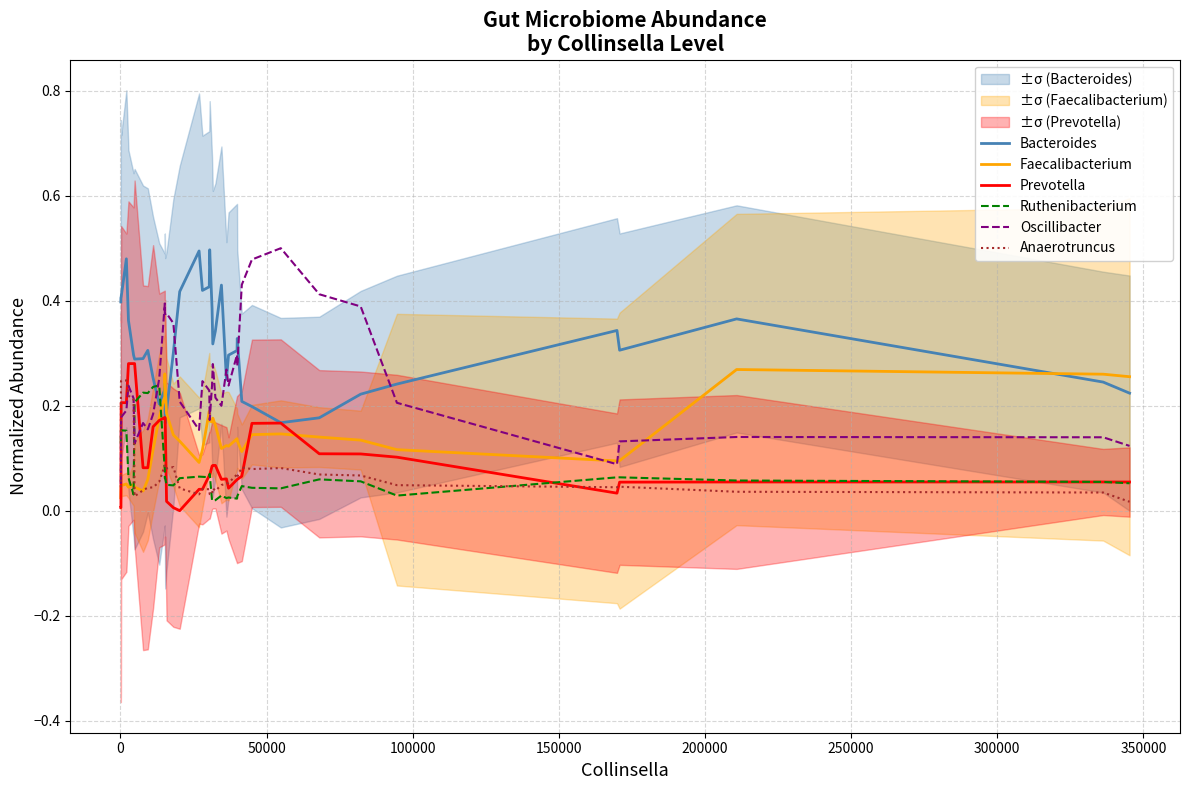

True or false: Anaerotruncus and Bacteroides intersect in this chart.

False